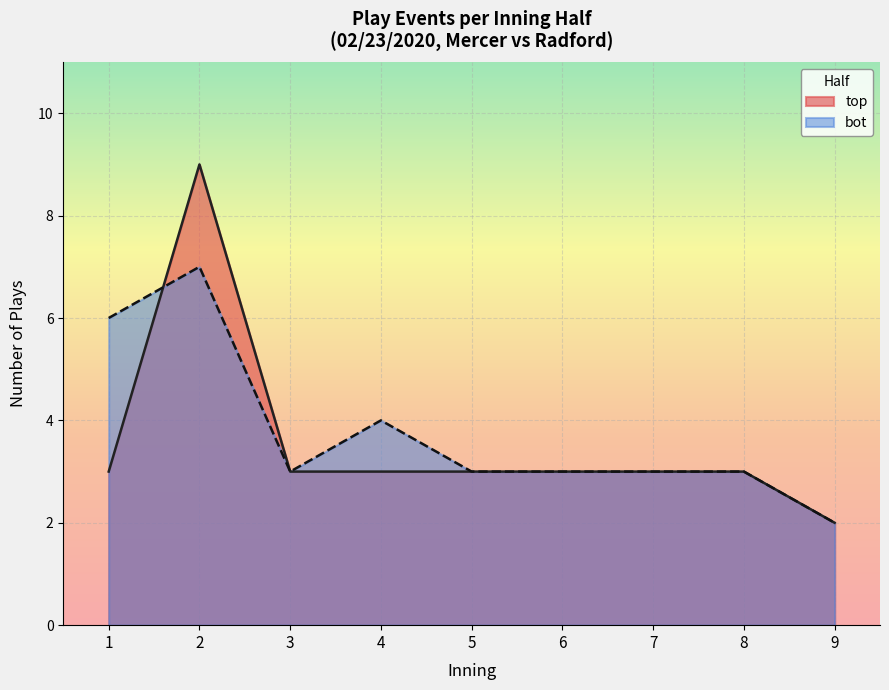

Is it true that top equals 3 at 5?

True